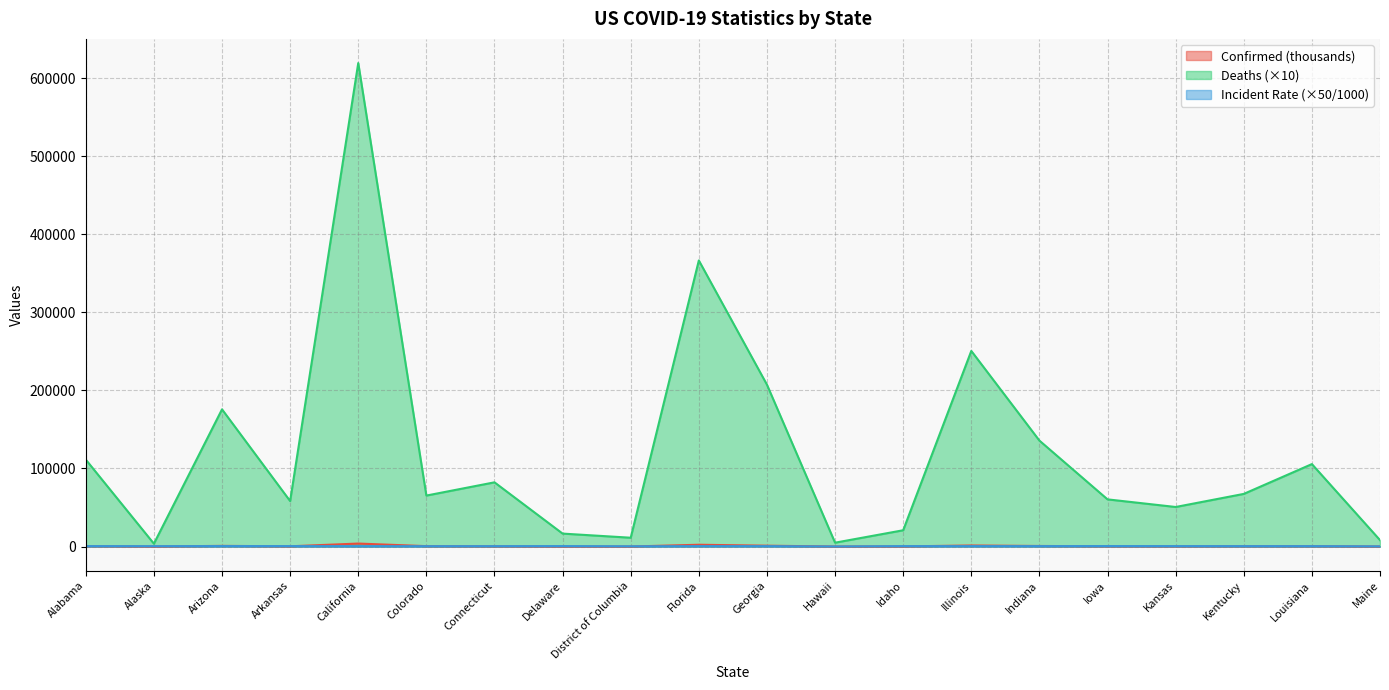

Which series changed the most between Arkansas and Connecticut?

Deaths (×10)